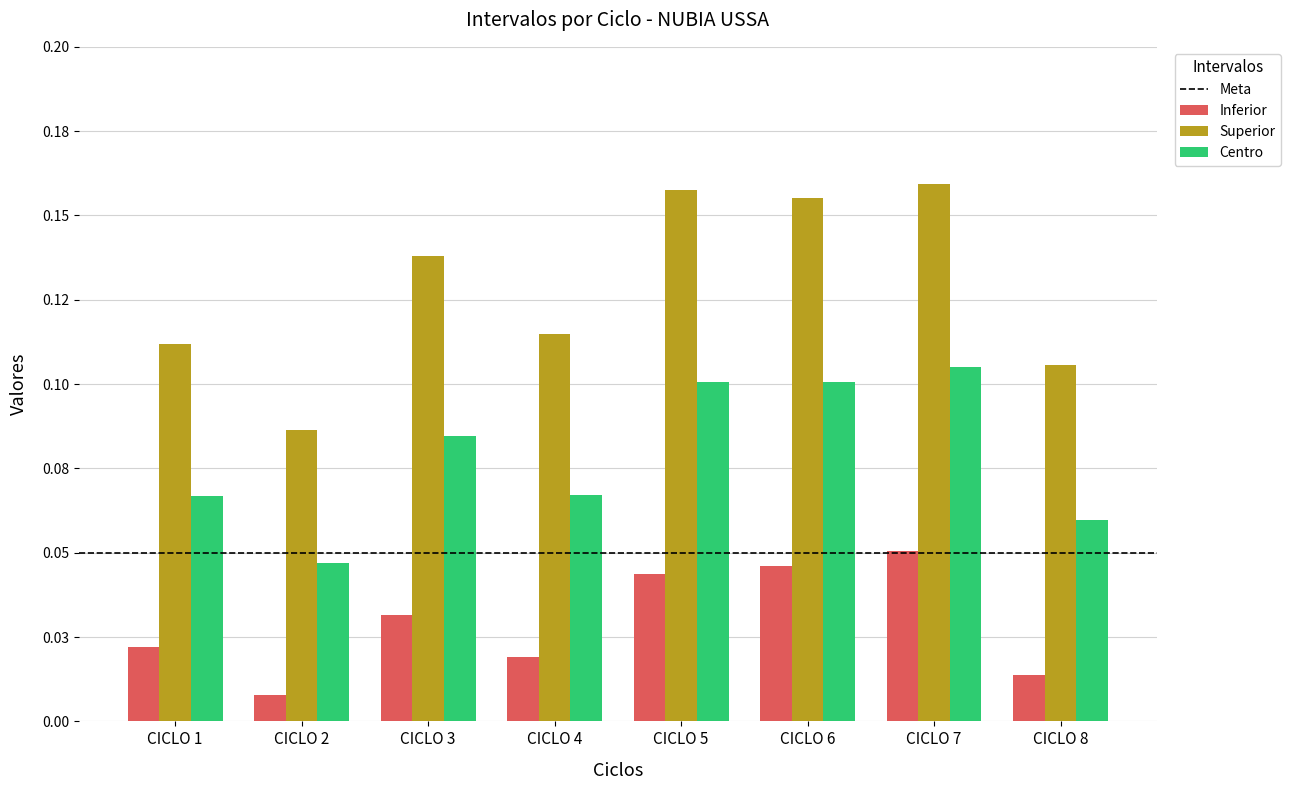

At CICLO 1, list the series in order from largest to smallest.

Superior, Centro, Inferior